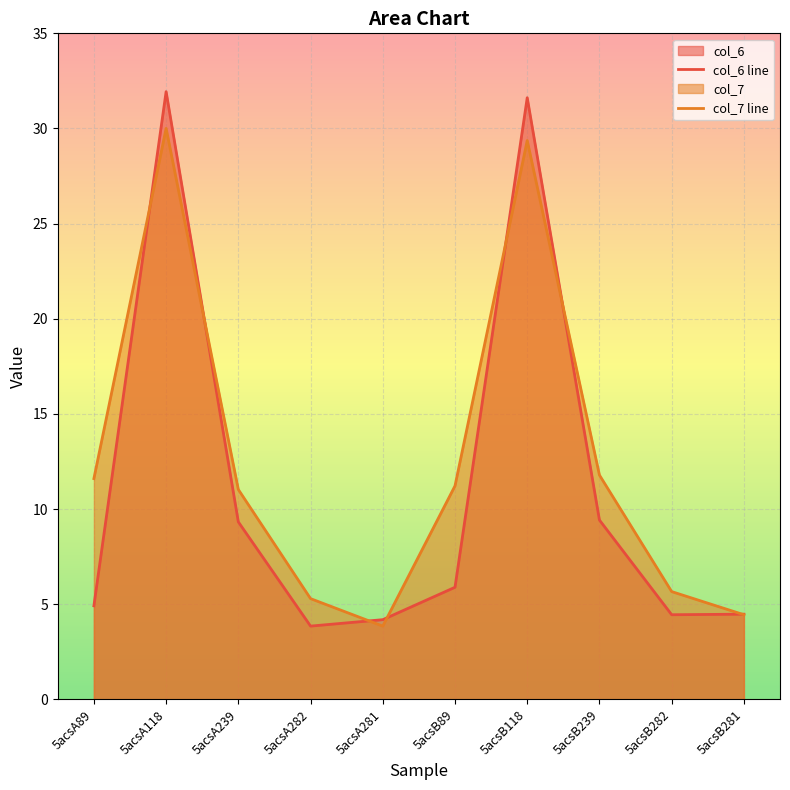

How many intersections are there between col_6 line and col_7 line?

7